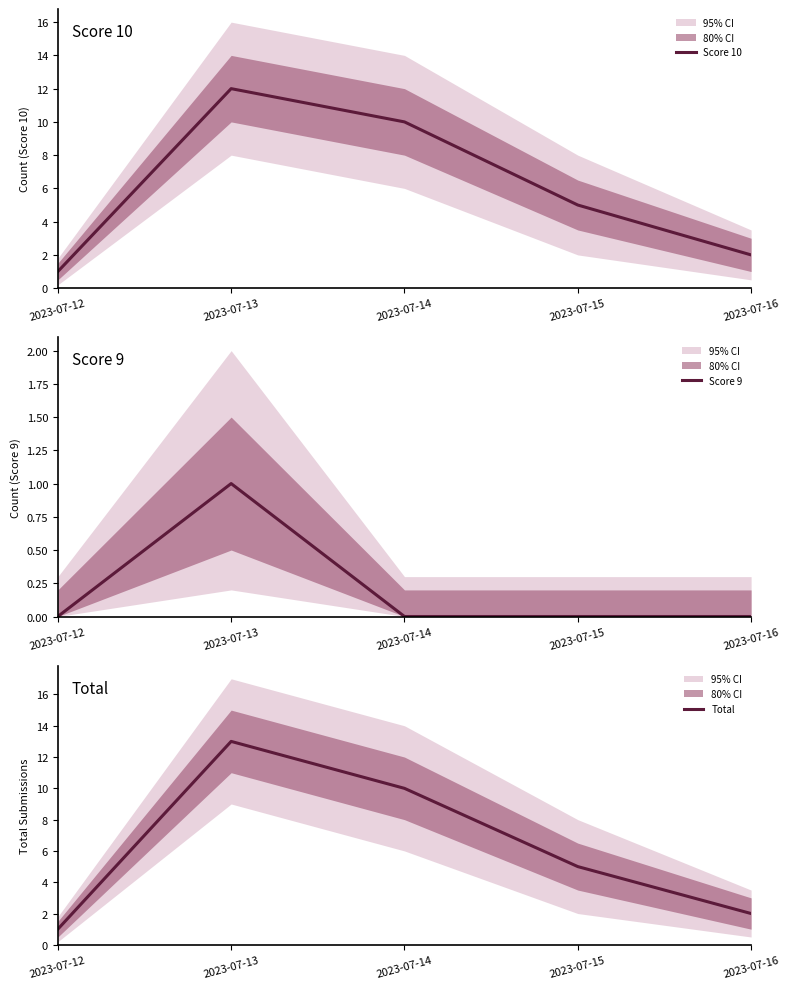

Which label corresponds to the smallest value in the chart?

2023-07-12